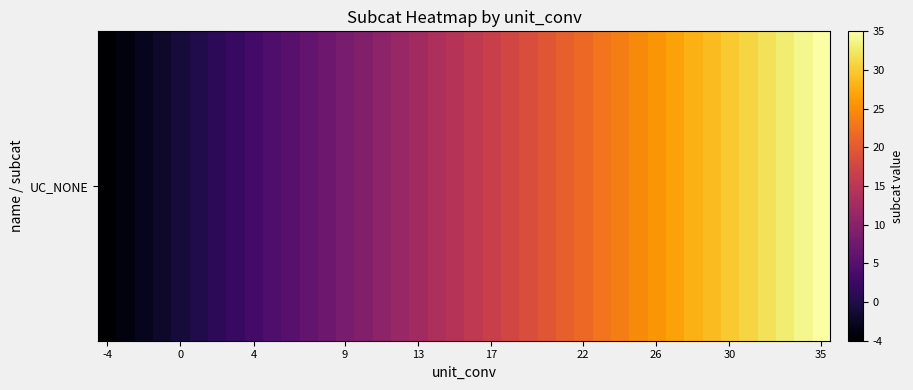

Between 36 and 23, which is larger?

36